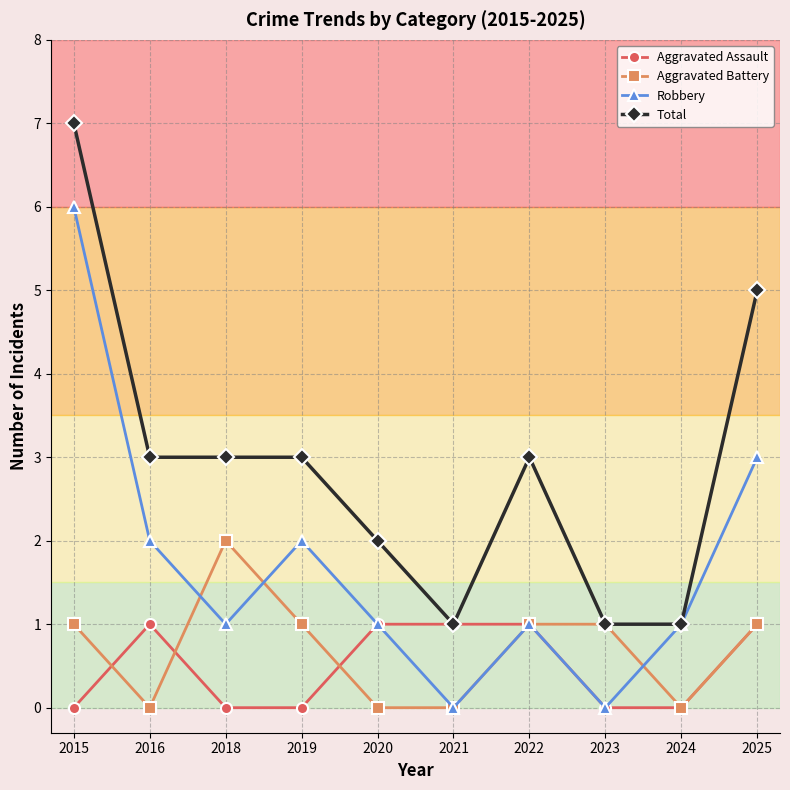

What are all the series names shown in the legend?

Aggravated Assault, Aggravated Battery, Robbery, Total